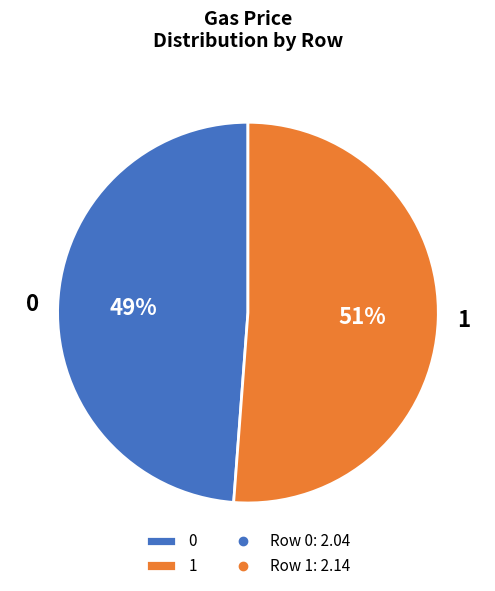

Is the sum of 0 and 1 greater than half?

Yes